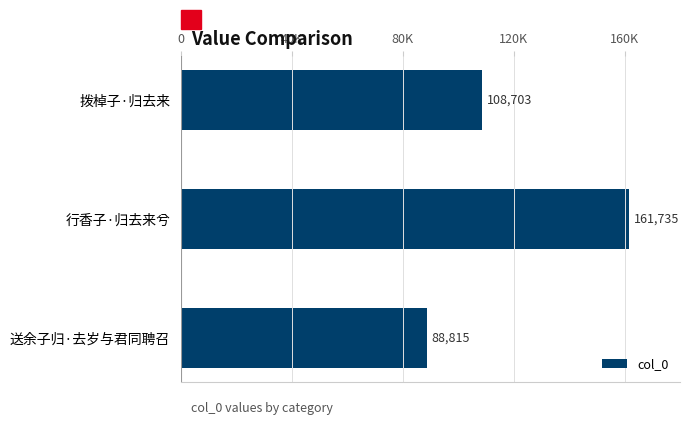

What is the maximum value shown in the chart?

161735